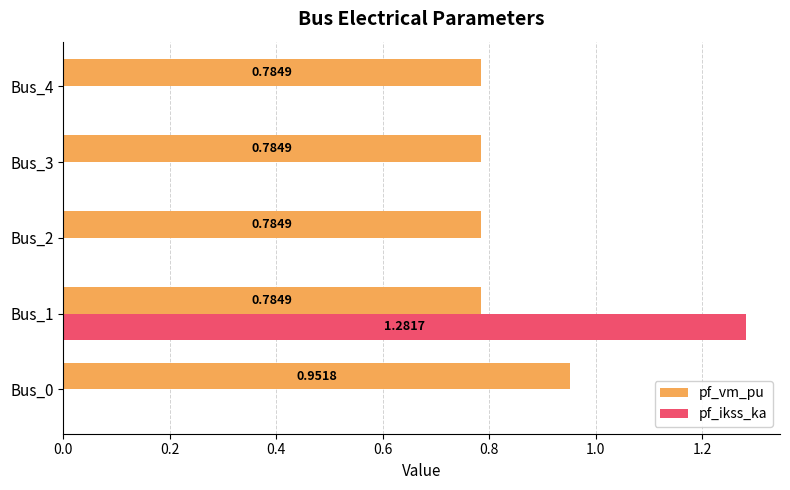

What is the sum of the pf_vm_pu values at Bus_3 and Bus_0?

1.7